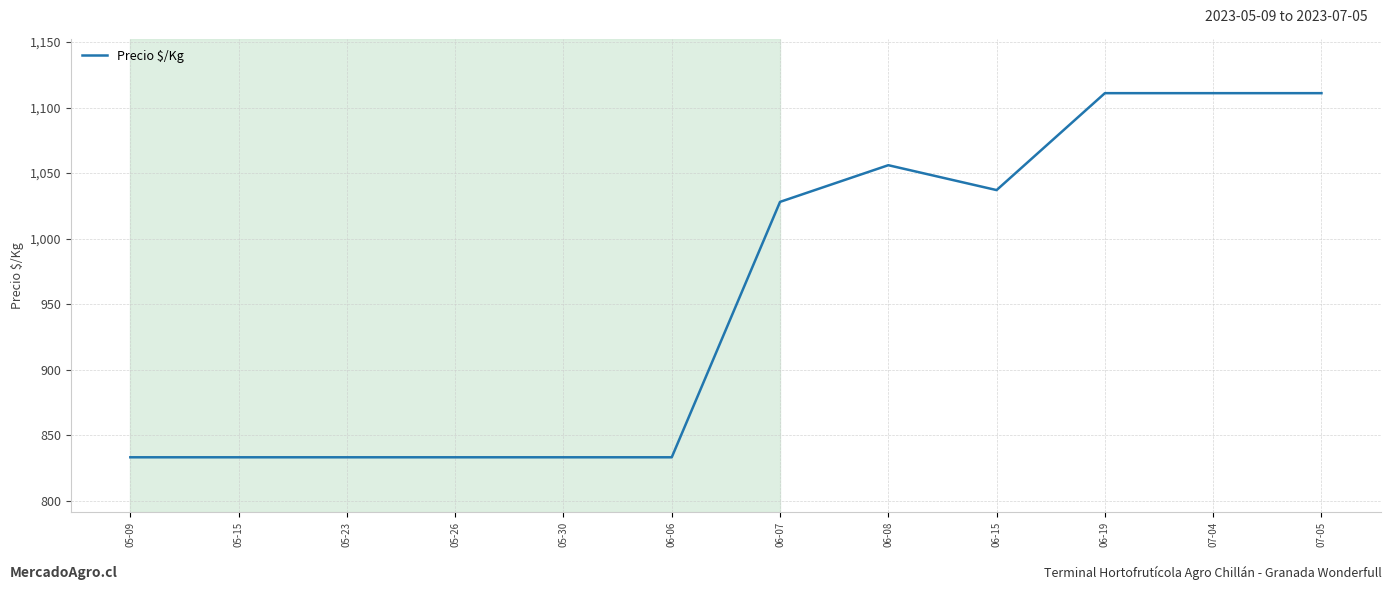

Which has a higher value, 06-15 or 05-15?

06-15